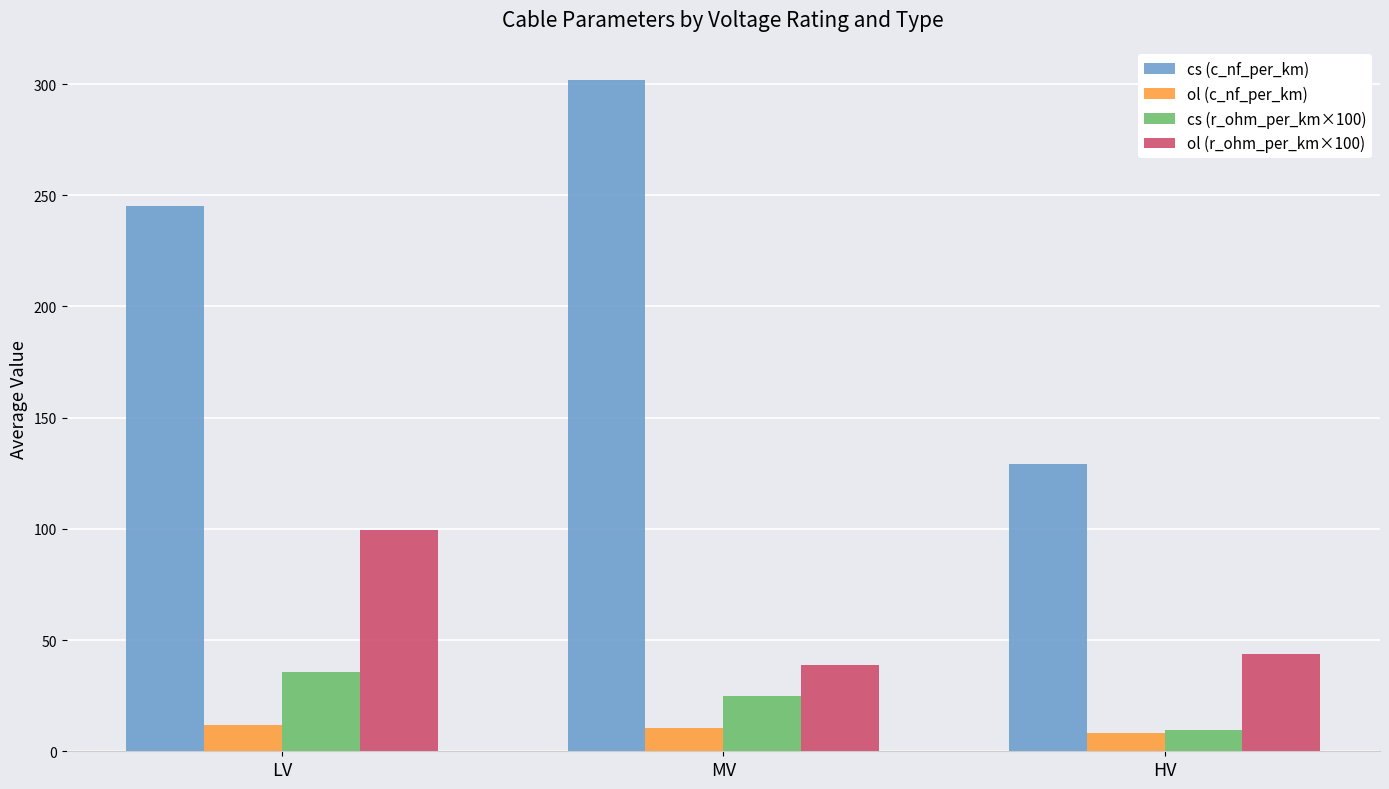

Which series has the largest range (max minus min)?

cs (c_nf_per_km)